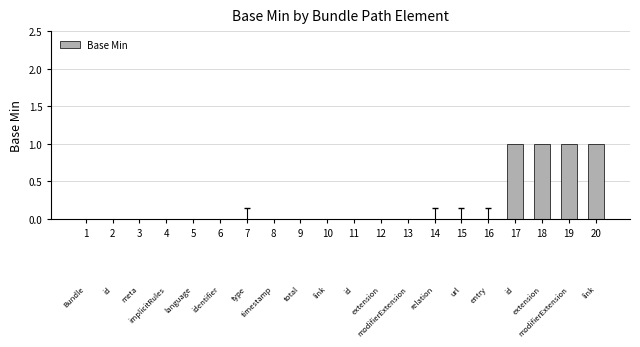

The chart shows a value of 1 at 20. True or false?

True